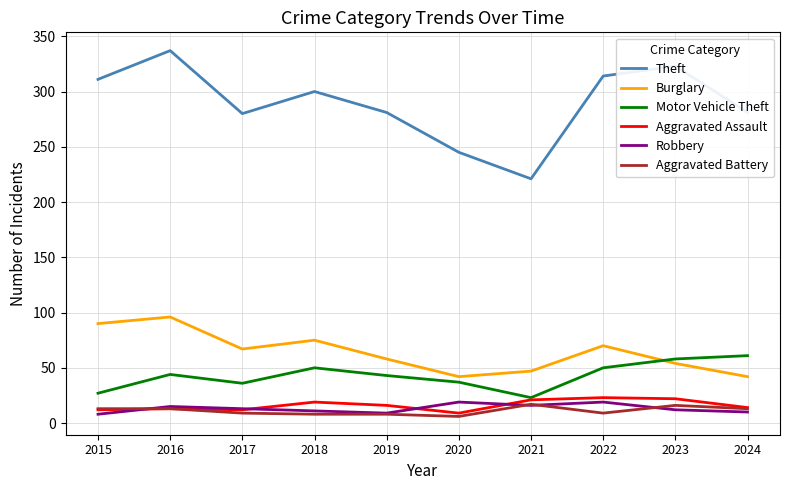

What is the sum of the Burglary values at 2020 and 2024?

84